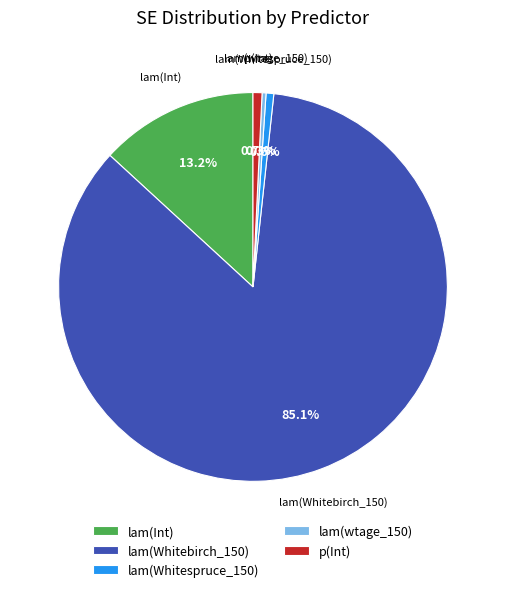

What percentage is NOT represented by lam(wtage_150)?

99.7%